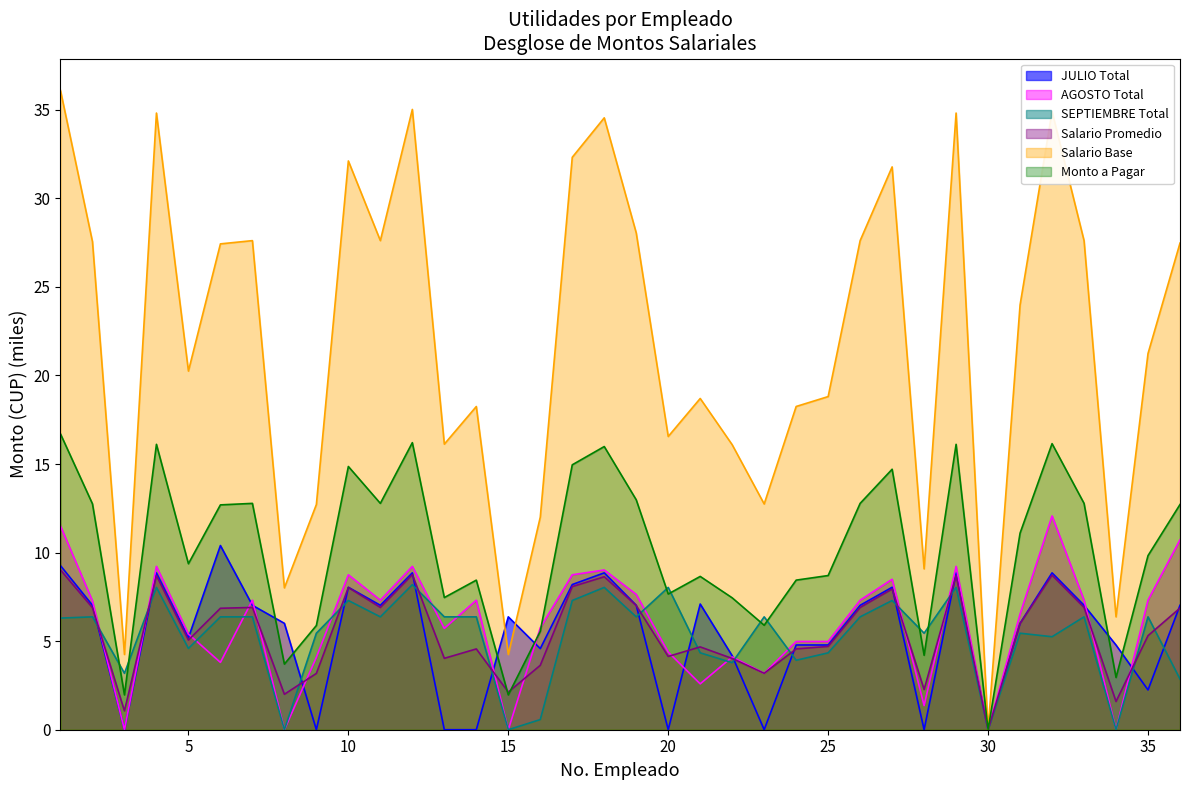

Which series ends up on top after the final intersection of Salario Promedio and Monto a Pagar?

Monto a Pagar